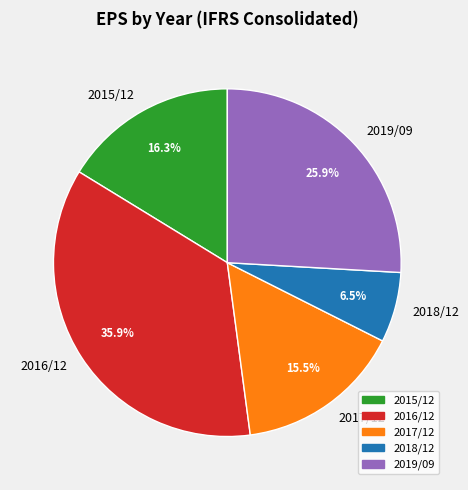

Which has a higher value, 2015/12 or 2017/12?

2015/12